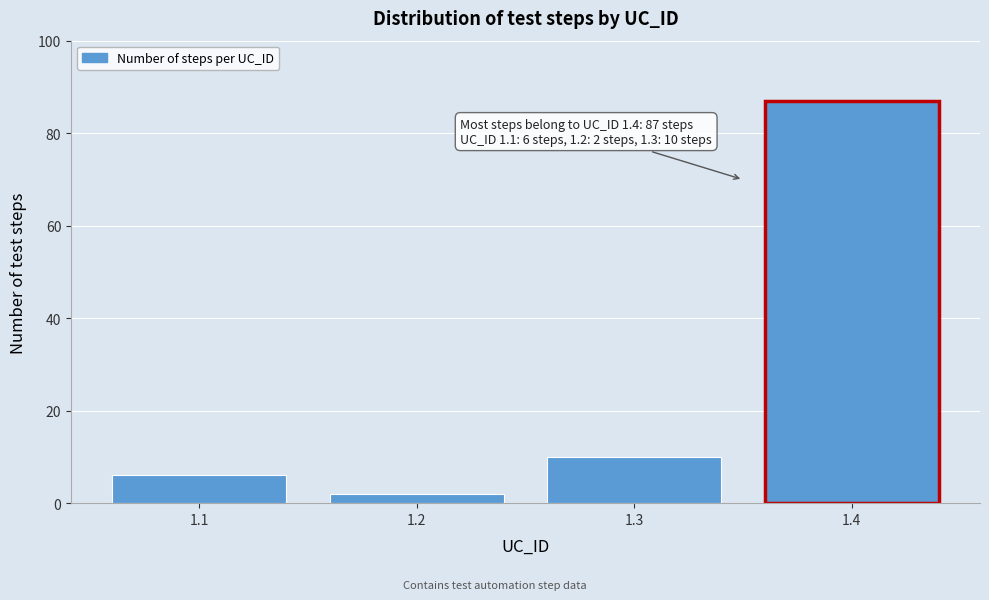

Reading right to left, transcribe all the data shown in this chart.

1.4=87	1.3=10	1.2=2	1.1=6